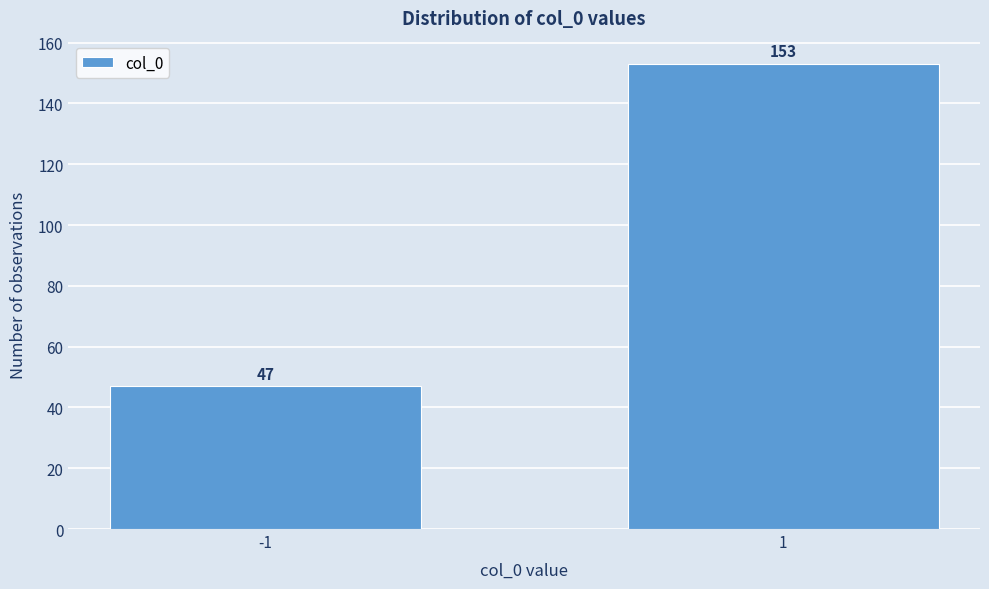

Reading right to left, transcribe all the data shown in this chart.

1=153	-1=47